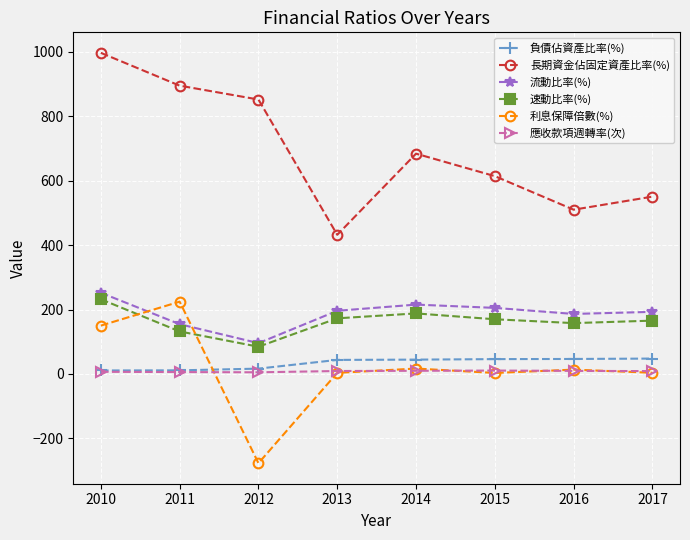

True or false: 利息保障倍數(%) has a value of 150.2 at 2010.

True